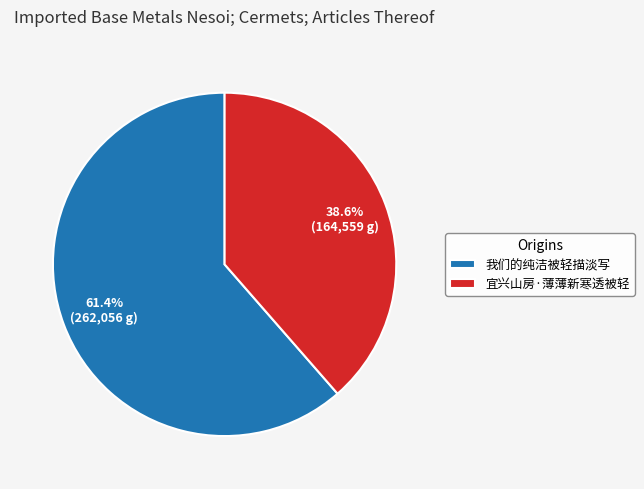

To the nearest percent, what portion does 宜兴山房·薄薄新寒透被轻 represent?

39%